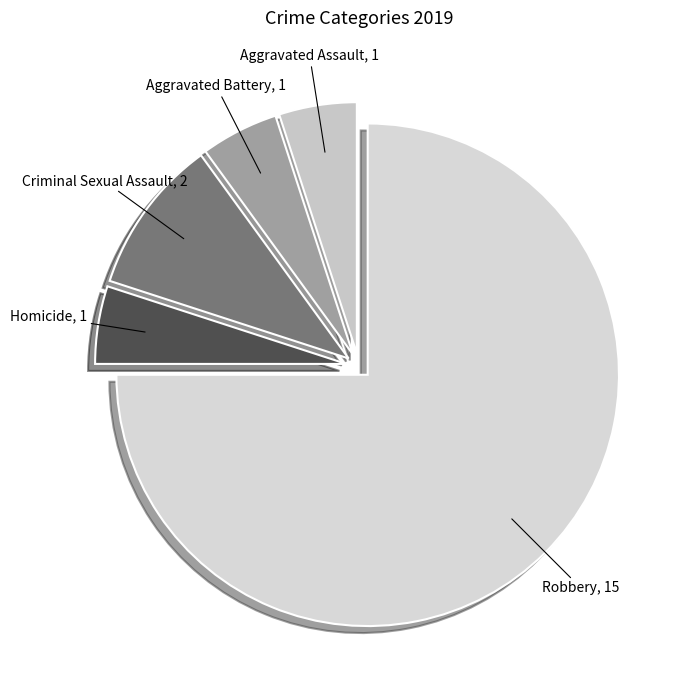

Between Homicide and Criminal Sexual Assault, which is larger?

Criminal Sexual Assault